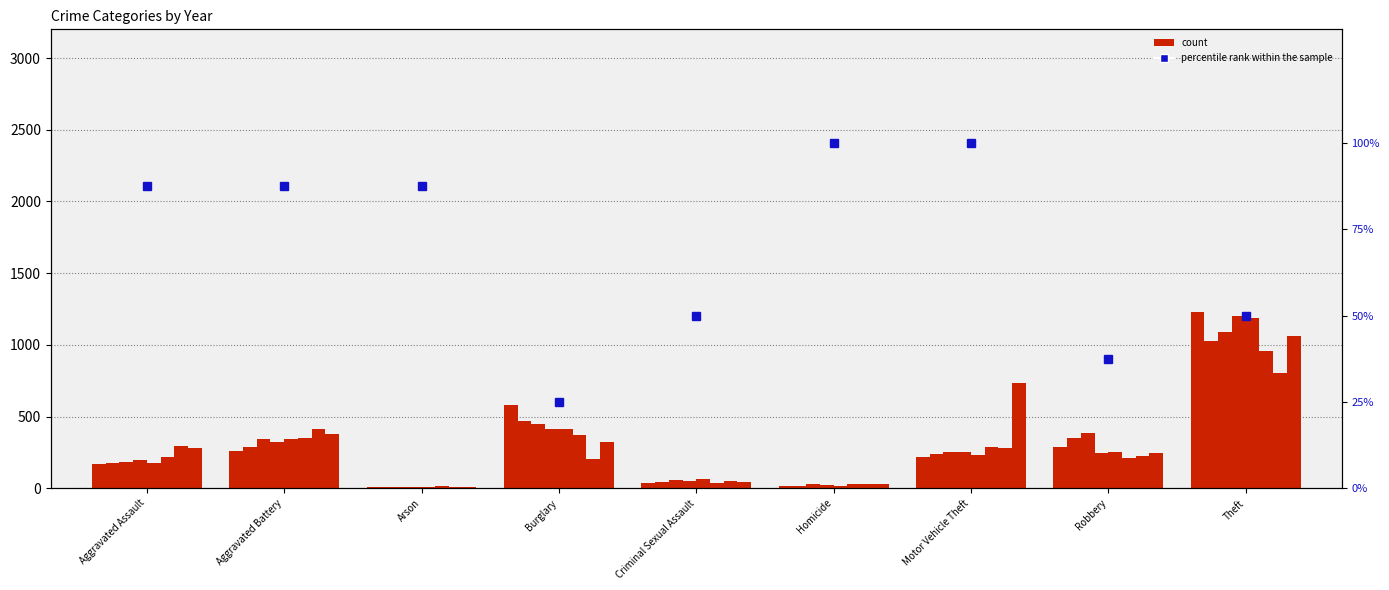

What is the smallest value displayed?

25.0